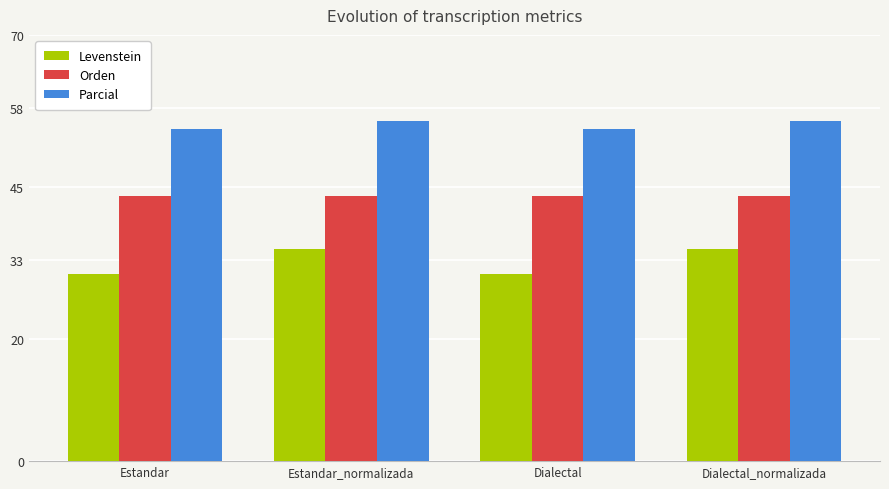

The Orden series shows 43.5 at Dialectal. True or false?

True